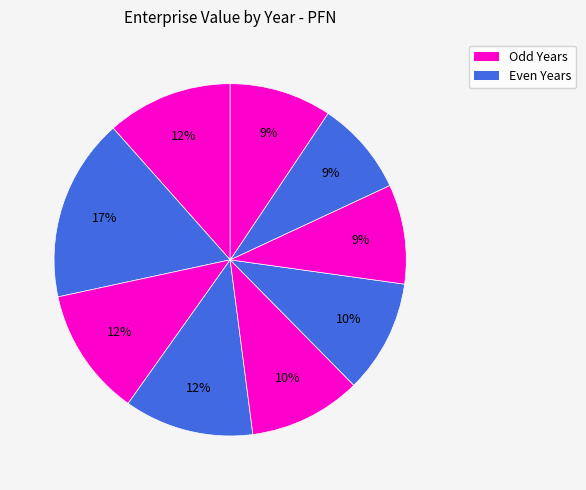

How many segments does this pie chart have?

9